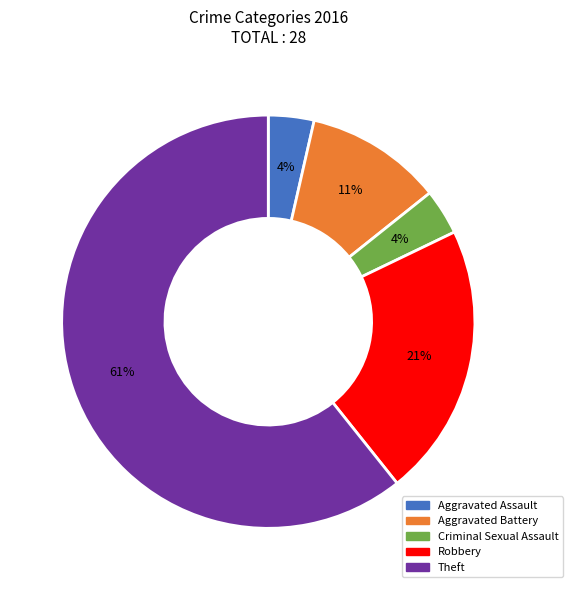

Which category has the biggest portion of the pie?

Theft